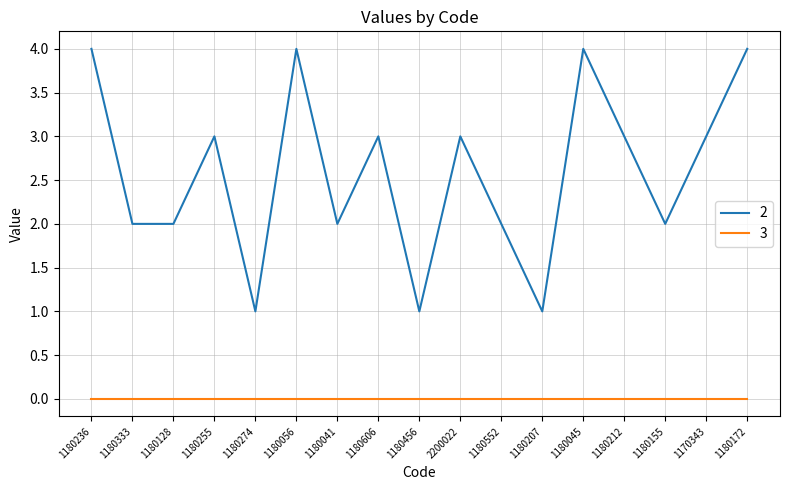

True or false: 3 and 2 intersect in this chart.

False